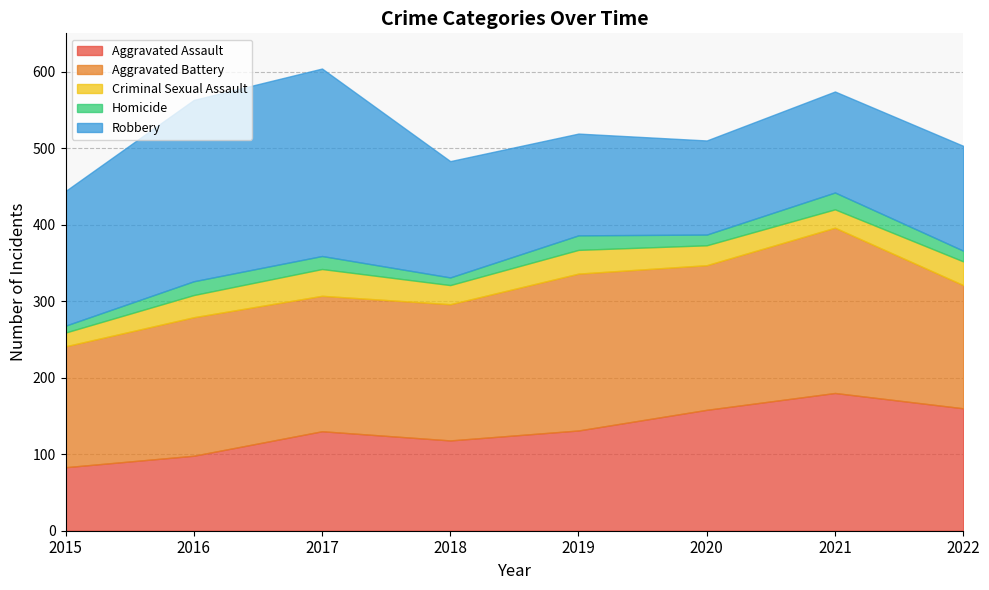

At which label is Homicide closest to 15?

2020